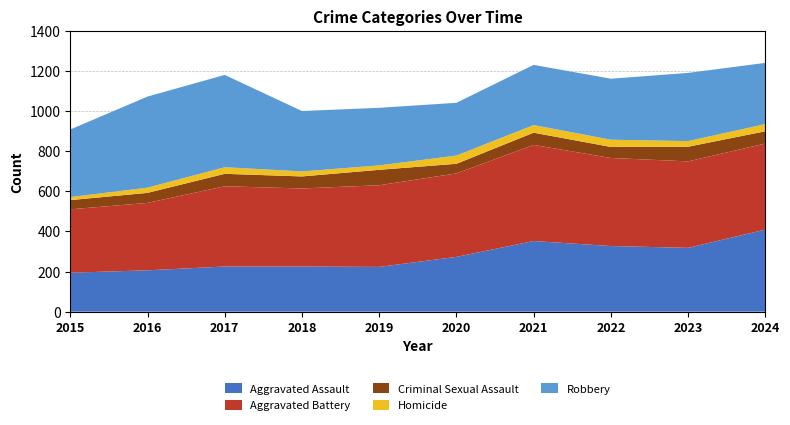

Reading left to right, transcribe all the data shown in this chart.

Aggravated Assault: 2015=194	2016=206	2017=225	2018=225	2019=223	2020=273	2021=352	2022=327	2023=318	2024=409
Aggravated Battery: 2015=316	2016=336	2017=400	2018=389	2019=407	2020=416	2021=479	2022=439	2023=431	2024=429
Criminal Sexual Assault: 2015=46	2016=50	2017=62	2018=60	2019=77	2020=48	2021=61	2022=55	2023=73	2024=61
Homicide: 2015=15	2016=26	2017=33	2018=25	2019=22	2020=41	2021=38	2022=36	2023=28	2024=36
Robbery: 2015=337	2016=454	2017=460	2018=301	2019=287	2020=263	2021=300	2022=304	2023=340	2024=305